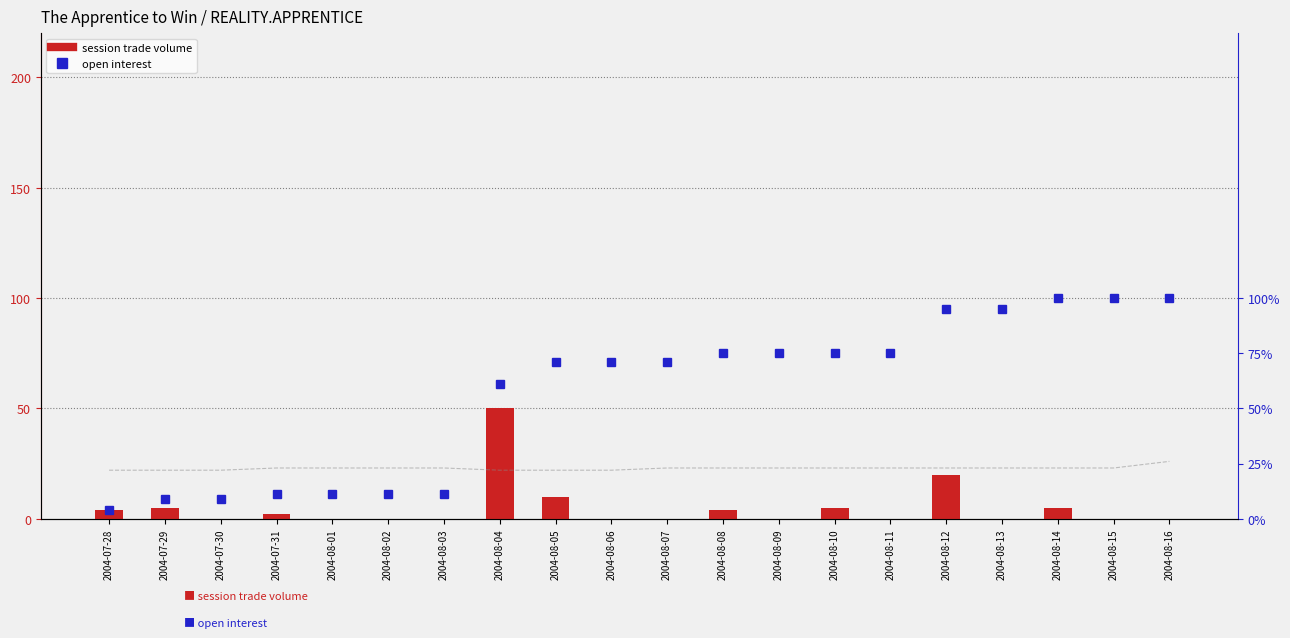

What position from the right is 2004-08-15?

2